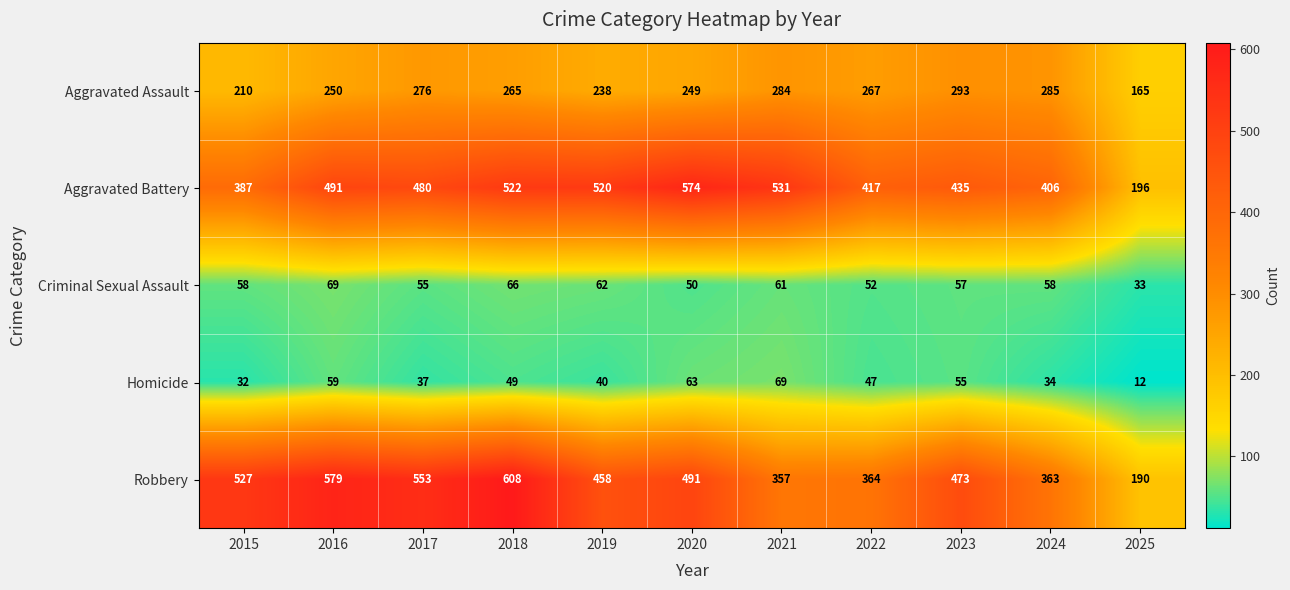

What is the greatest value displayed?

608